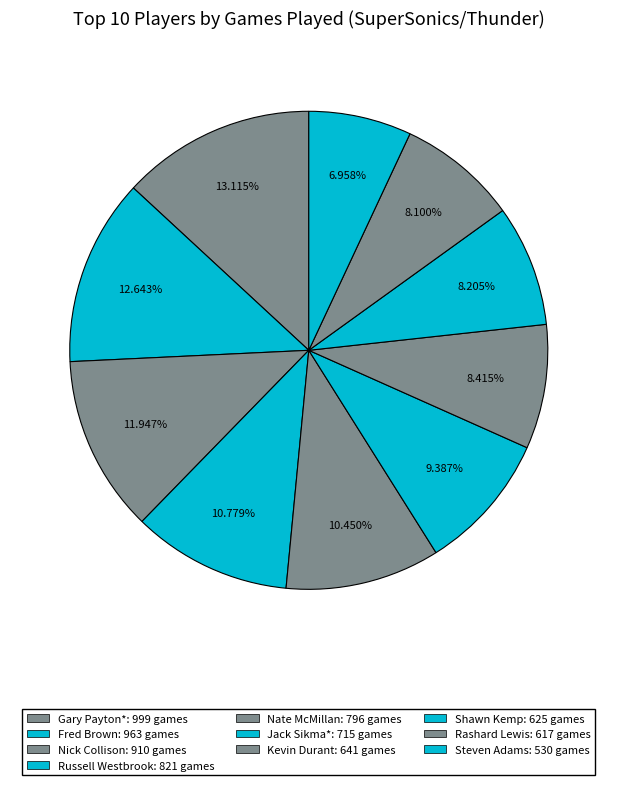

To the nearest percent, what percentage of the pie is Jack Sikma*?

9%